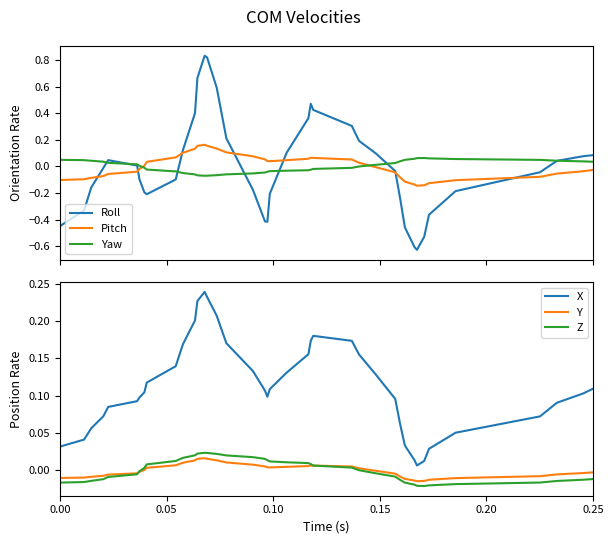

Which series has the largest range (max minus min)?

Roll